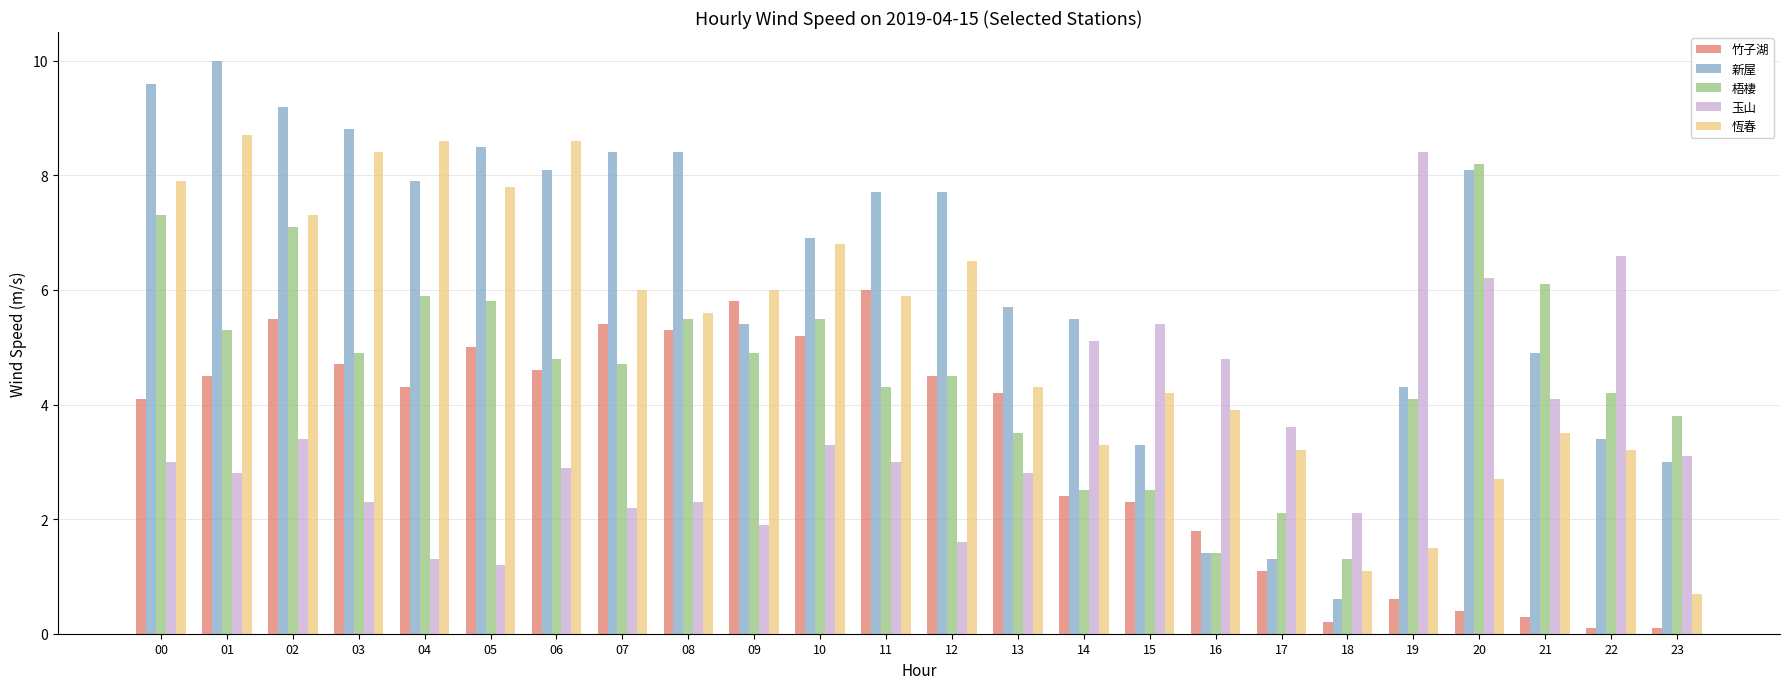

Is the value of 玉山 at 14 greater than the value of 竹子湖 at 11?

No